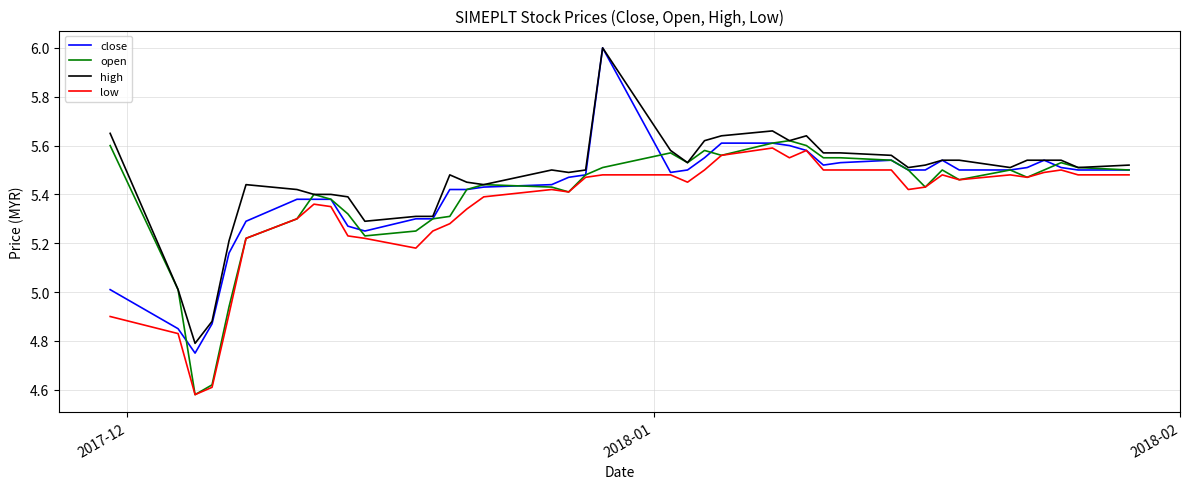

What is the difference between the second highest and minimum values in the close series?

0.9